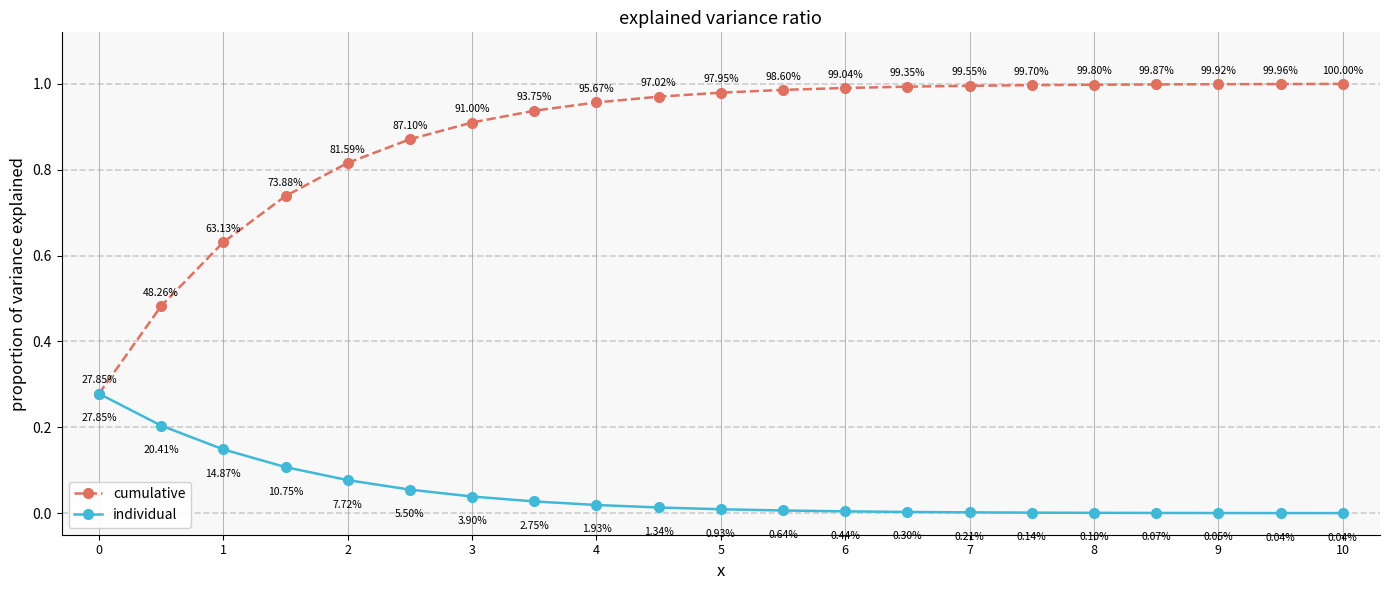

Count the number of categories in the chart.

21